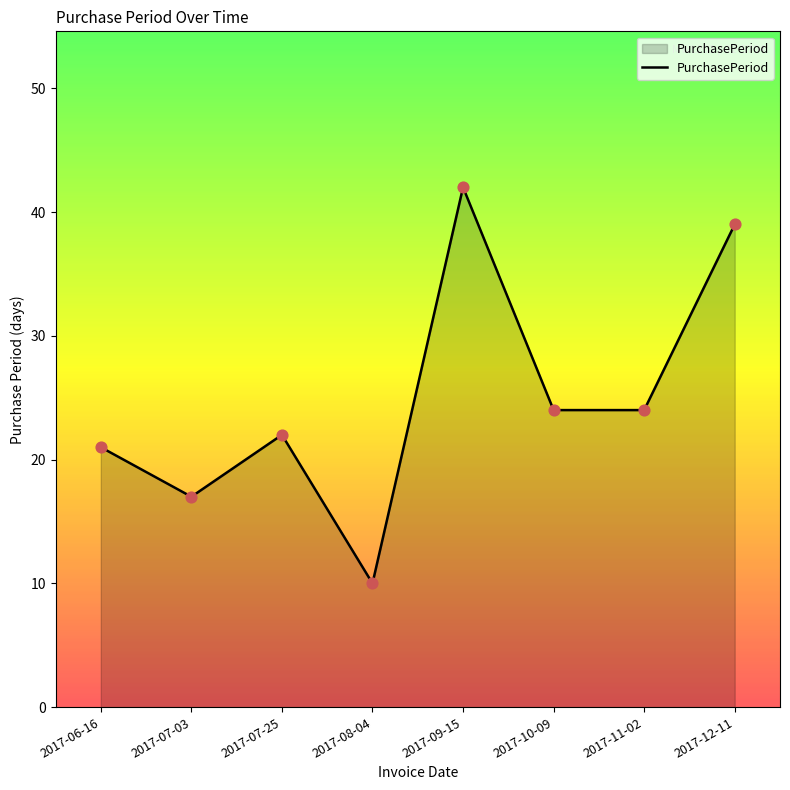

Approximately how many times larger is the value at 2017-07-25 compared to 2017-12-11?

0.6